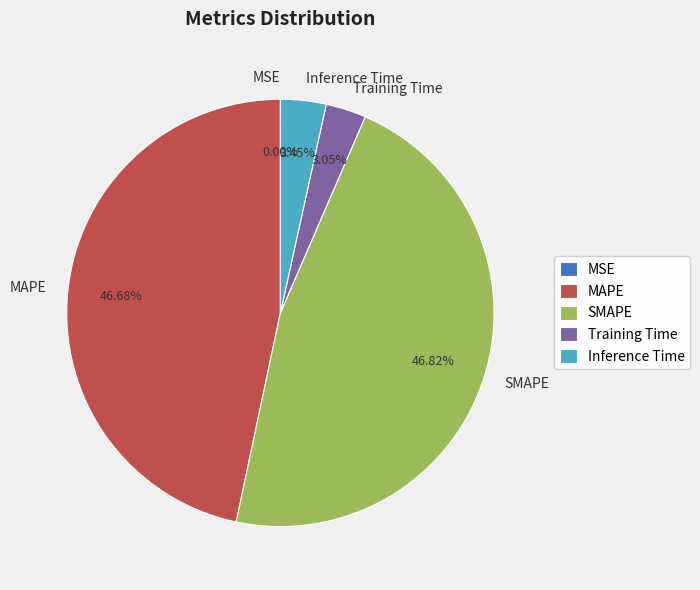

Is there any slice that represents more than half of the pie?

No